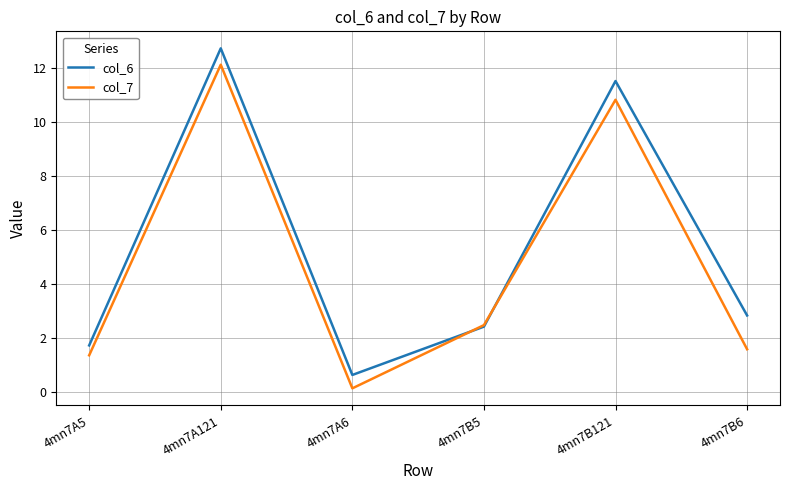

What are all the series names shown in the legend?

col_6, col_7